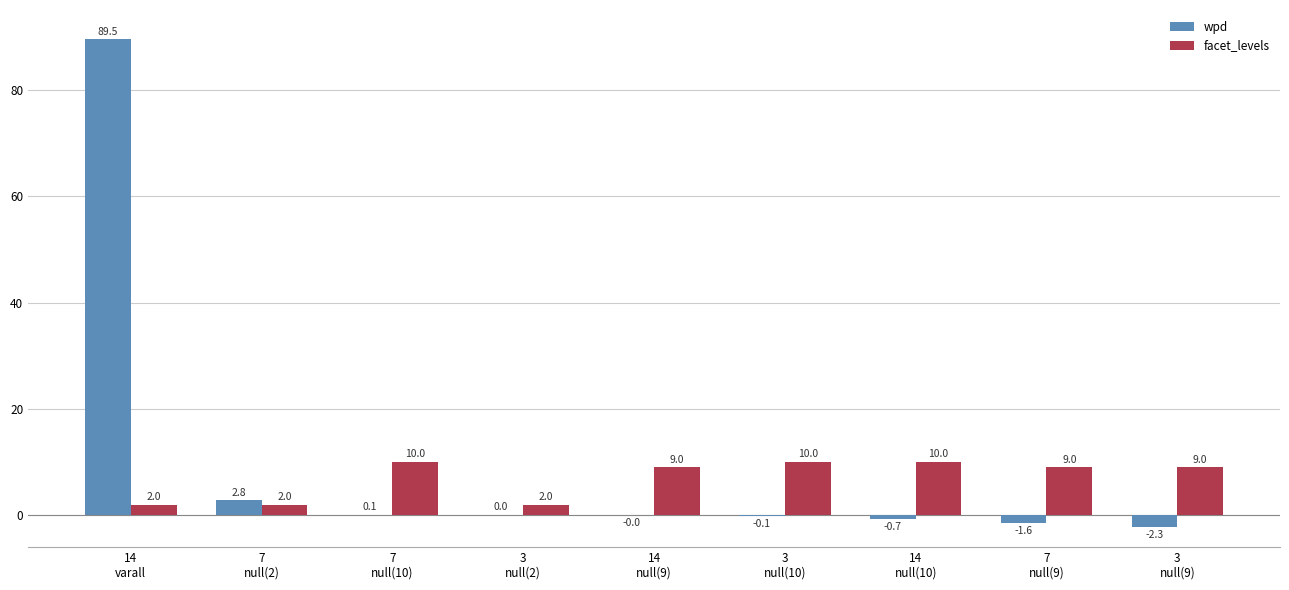

Which series has the largest total across all categories?

wpd